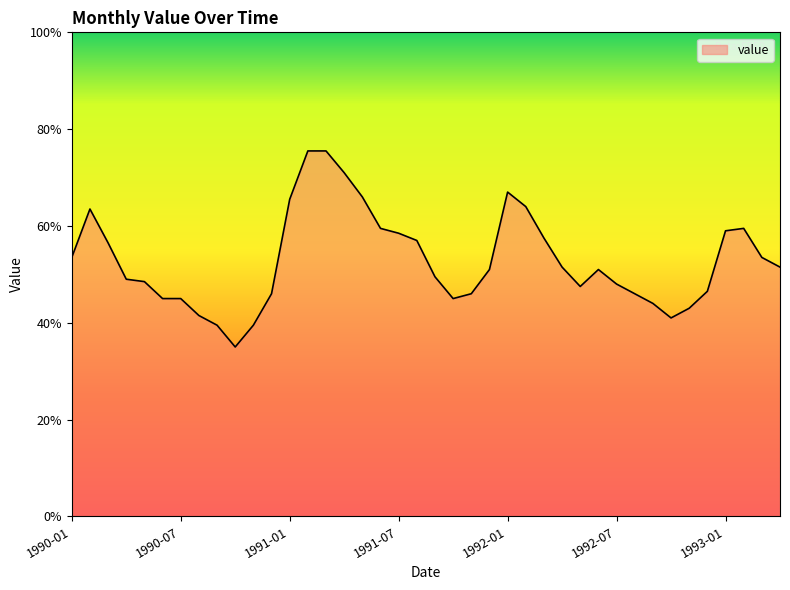

Is this an area chart (filled region under the line)?

Yes